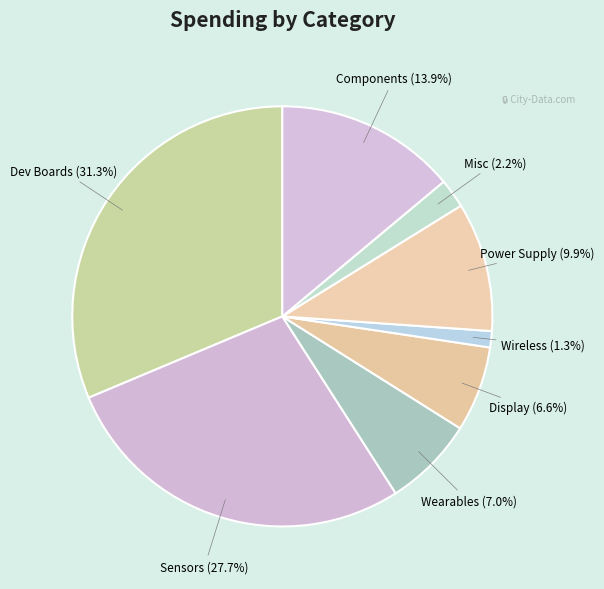

How many slices are in this pie chart?

8